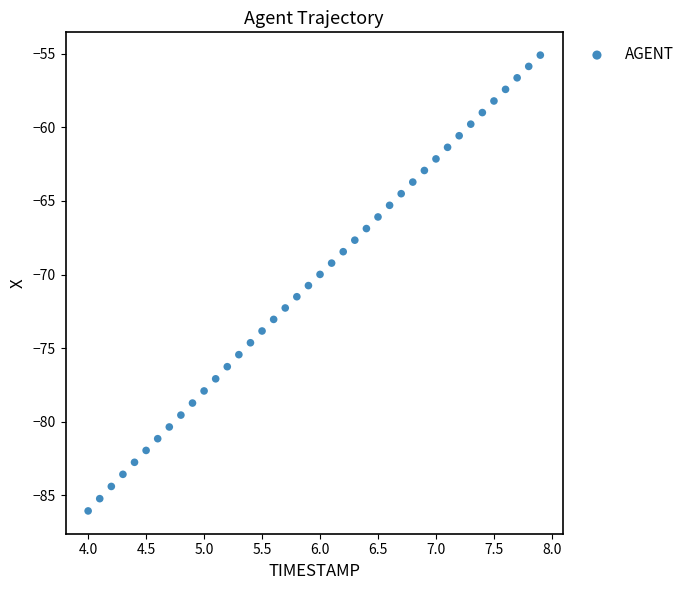

What is the range of X values (max minus min)?

3.9